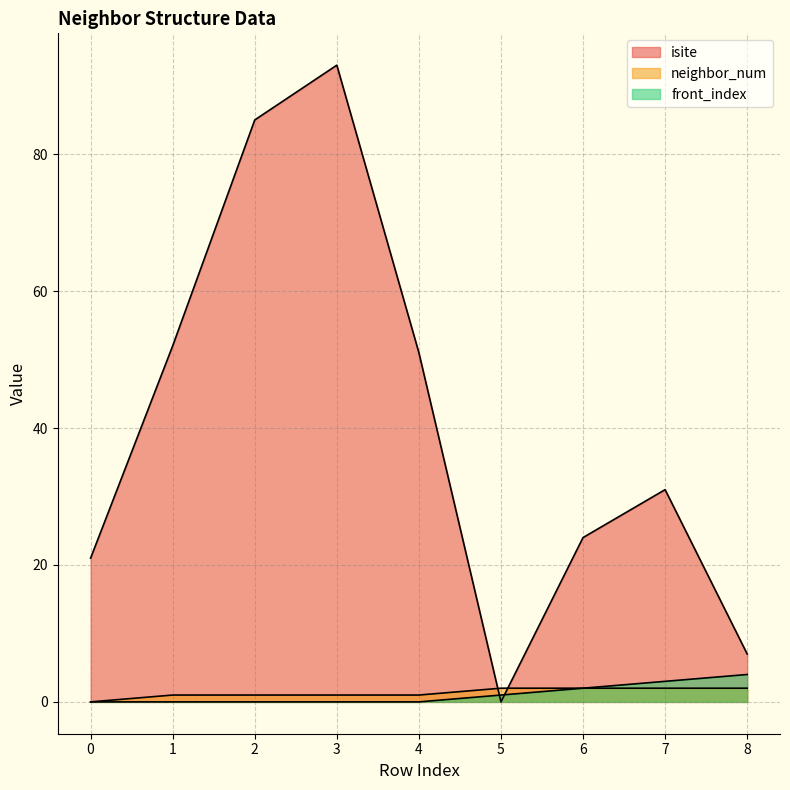

Between 4 and 6, which series saw the biggest shift?

isite